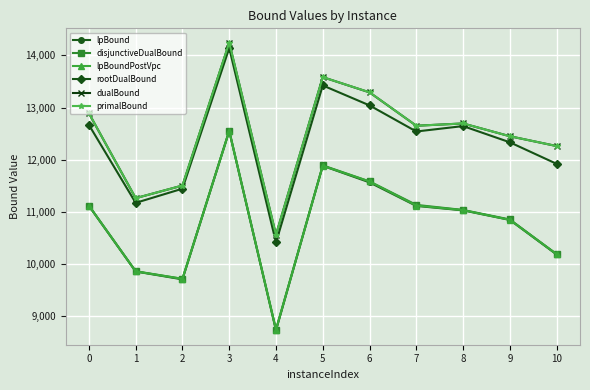

At which category does disjunctiveDualBound reach its first local valley?

2